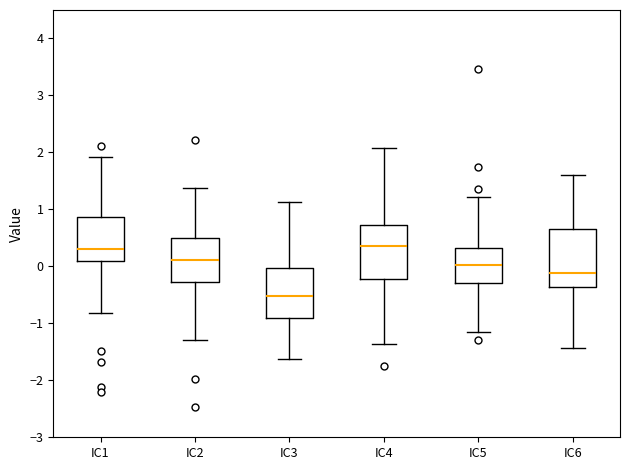

Where does the upper whisker of the box for IC3 end on the y-axis? The values are not printed on the chart, so give them approximately, as read against the axis.

1.1